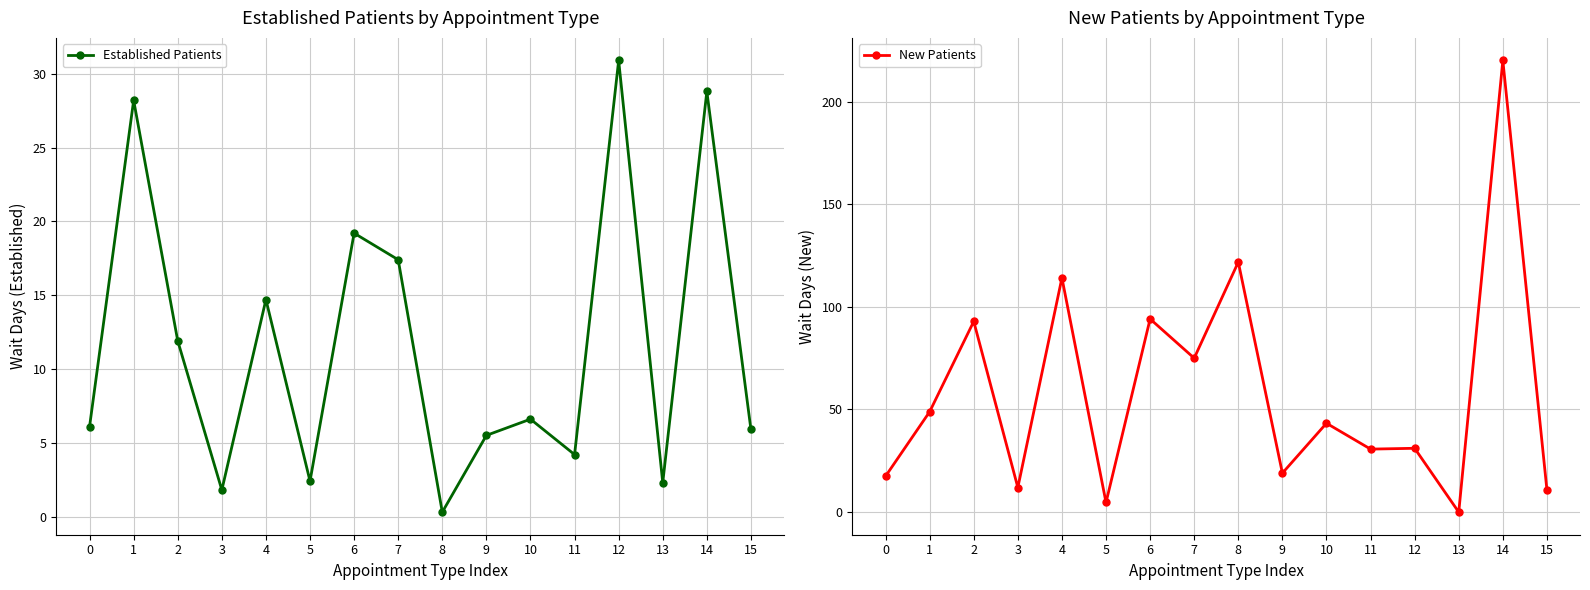

Which category has the highest value across all series?

14